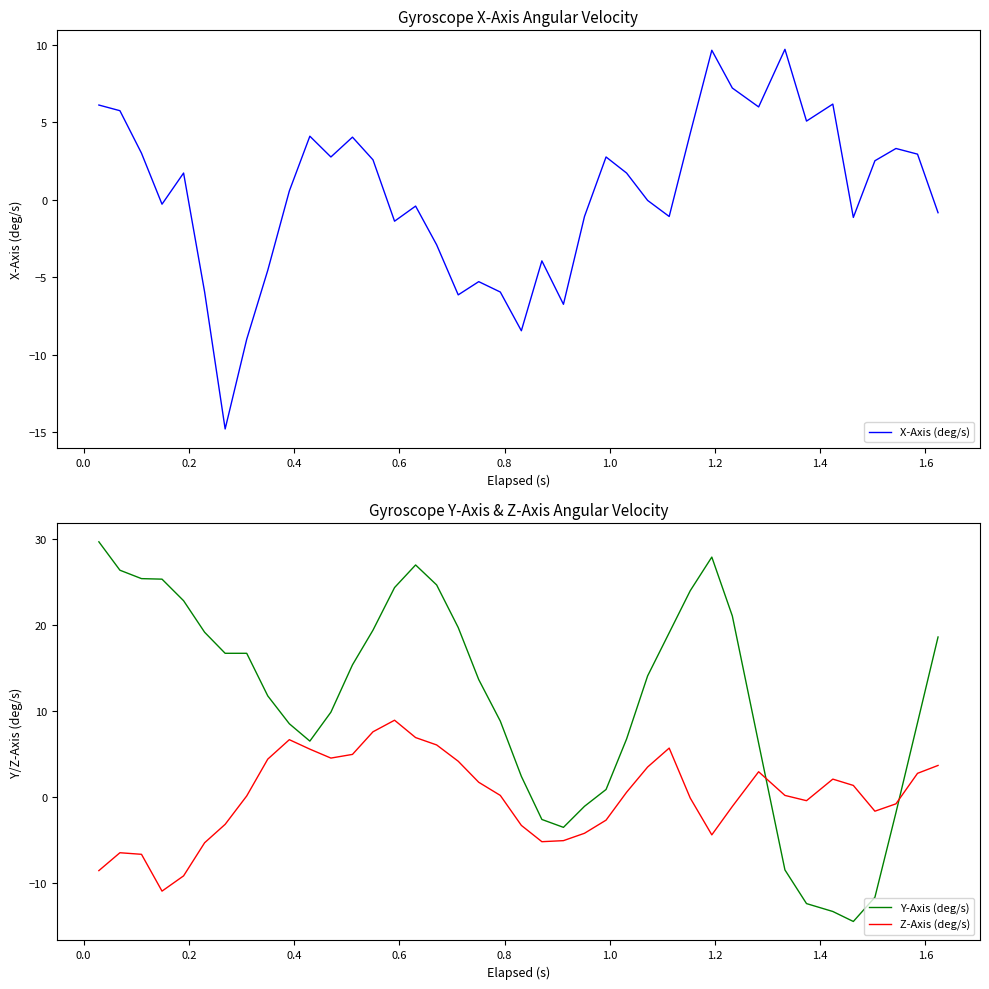

What is the lowest value of the Y-Axis (deg/s) series?

-14.4